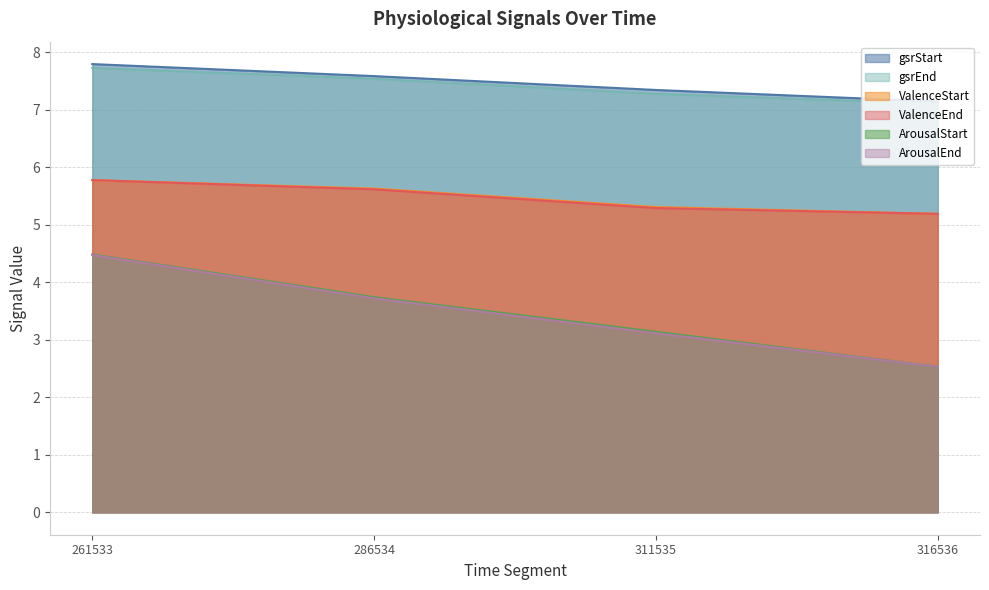

Between 311535 and 316536, which series saw the biggest shift?

ArousalStart